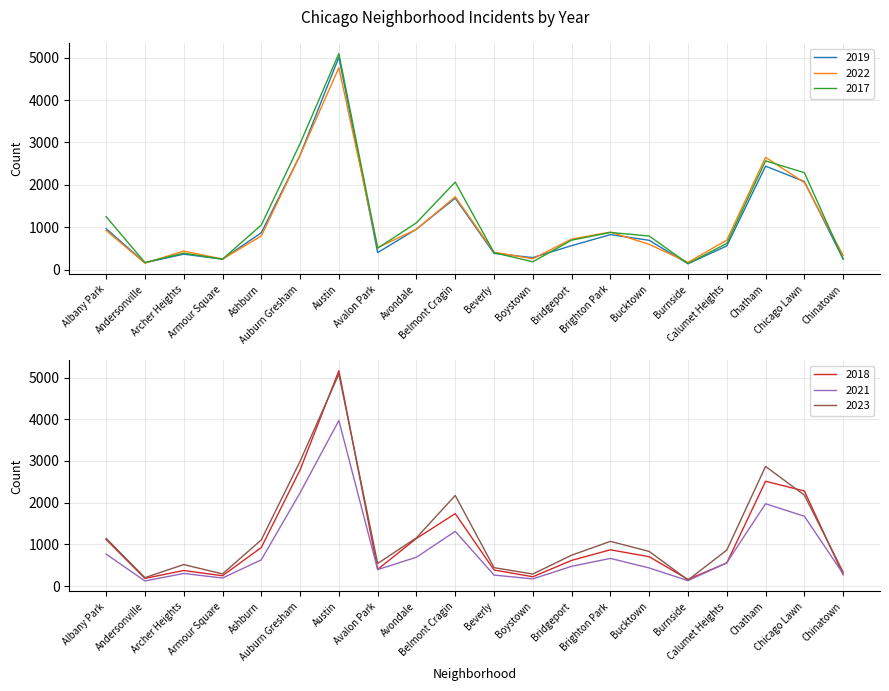

Which has a higher value, Austin or Armour Square?

Austin